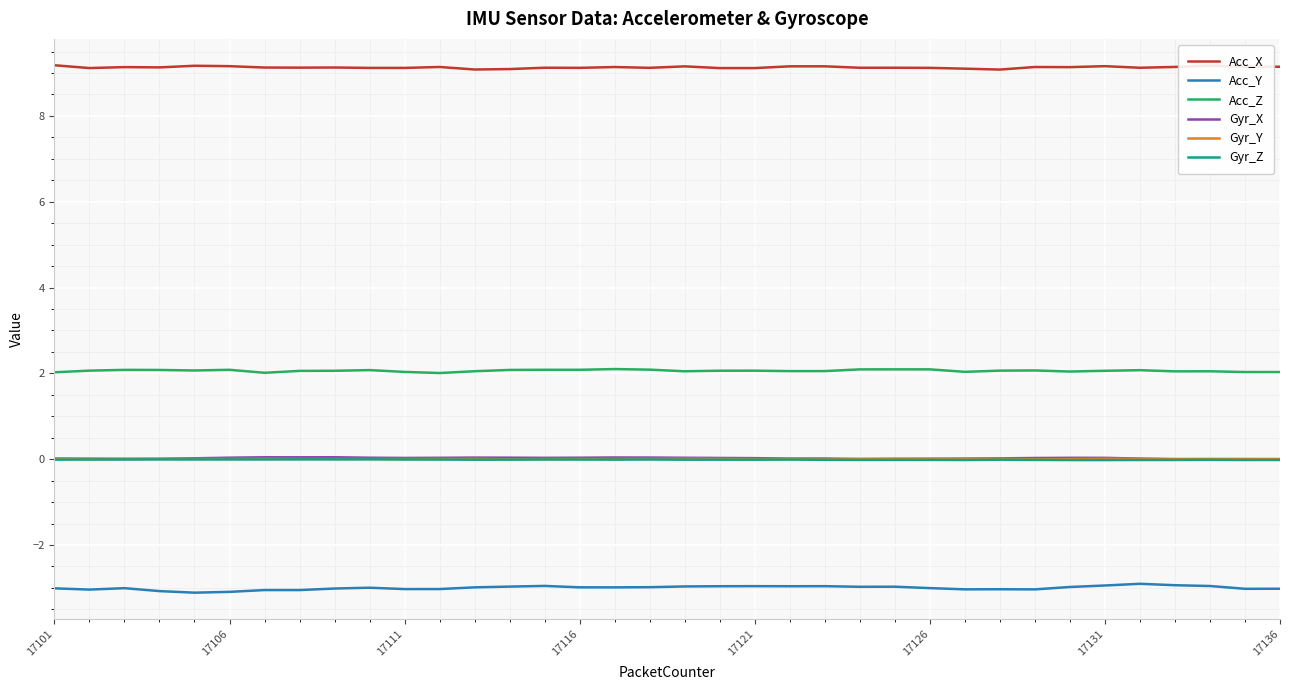

True or false: Gyr_Y and Acc_X intersect in this chart.

False